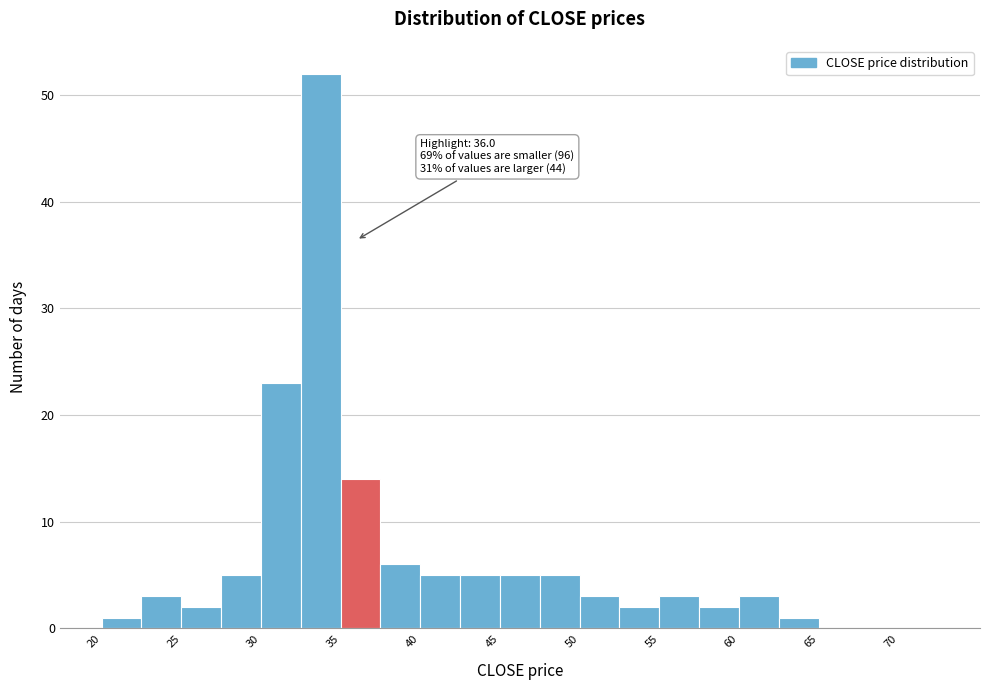

Over which range of the x-axis is the bar tallest?

32.5 to 35.0